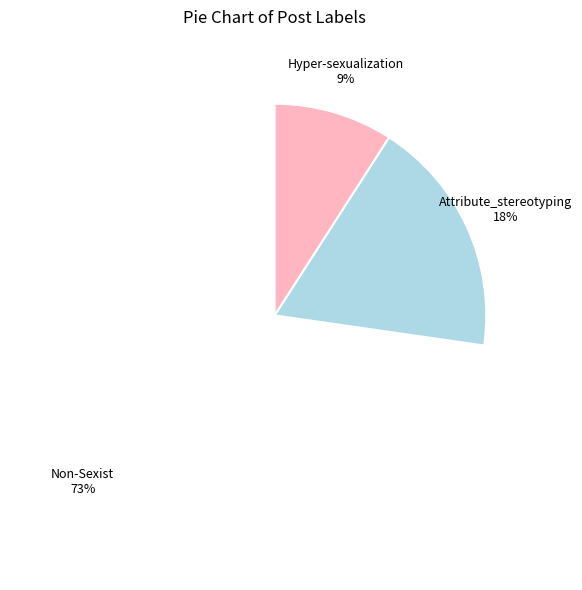

Count the number of slices in the pie.

3